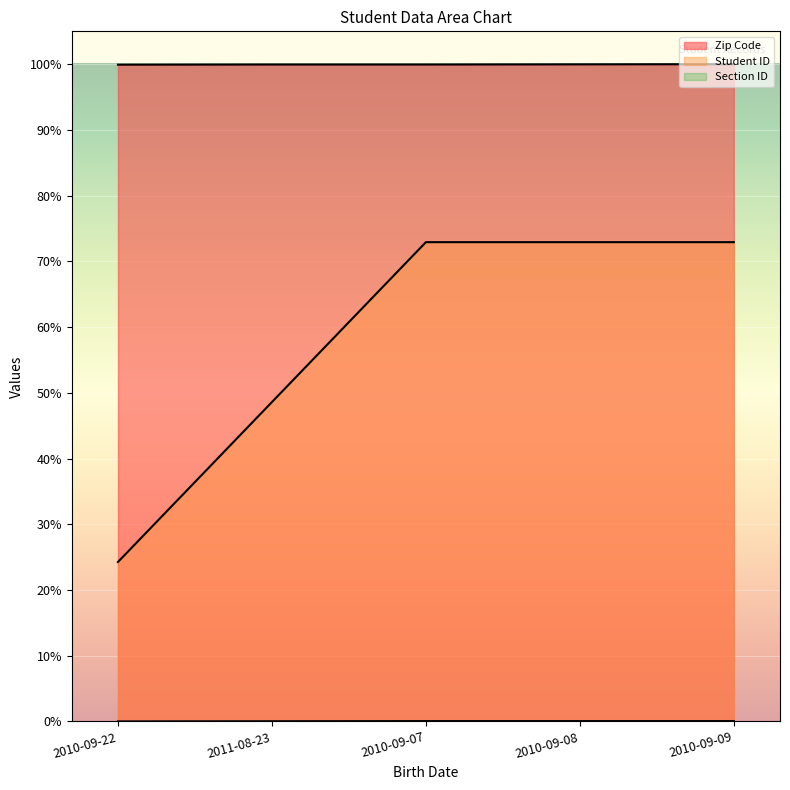

Rank the series by their maximum value, from highest to lowest.

Zip Code, Student ID, Section ID